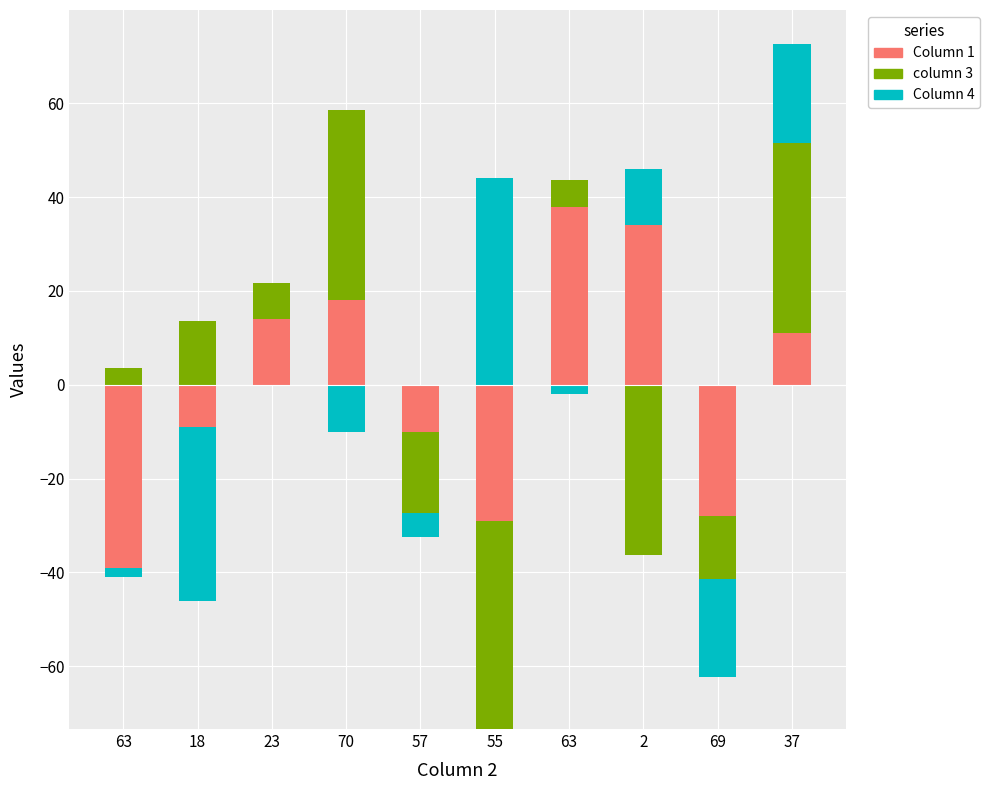

How many bars are there in each group?

3